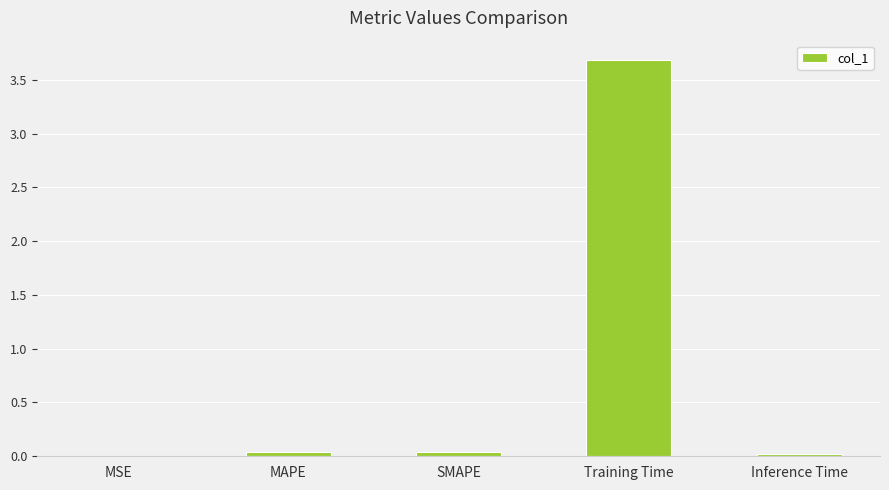

What is the maximum value shown in the chart?

3.7